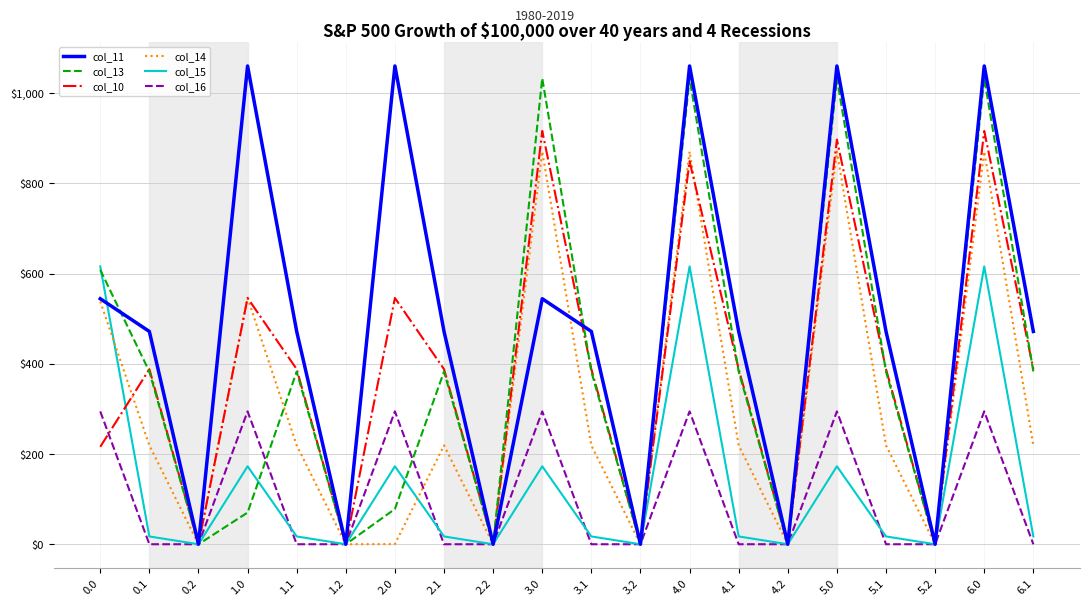

What are all the series names shown in the legend?

col_11, col_13, col_10, col_14, col_15, col_16